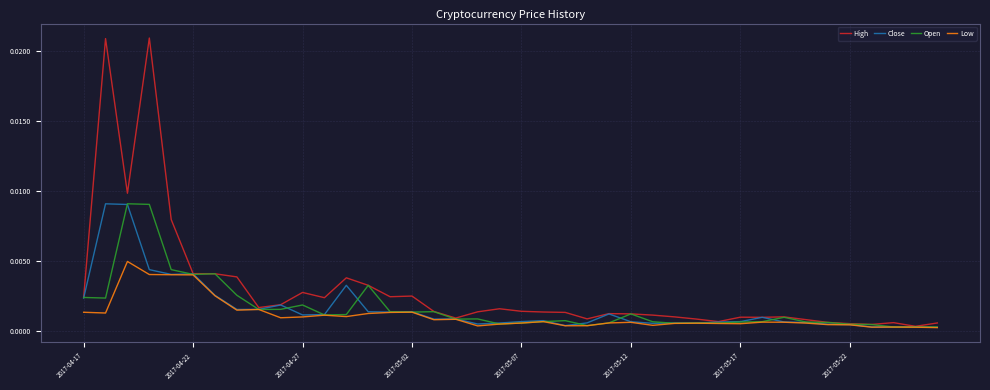

Which series has the widest spread of values?

High